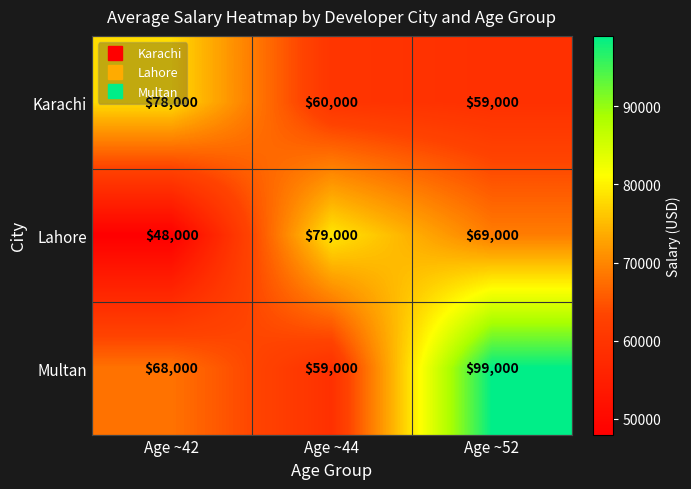

Rank the series at Age ~52 from highest to lowest value.

Multan, Lahore, Karachi